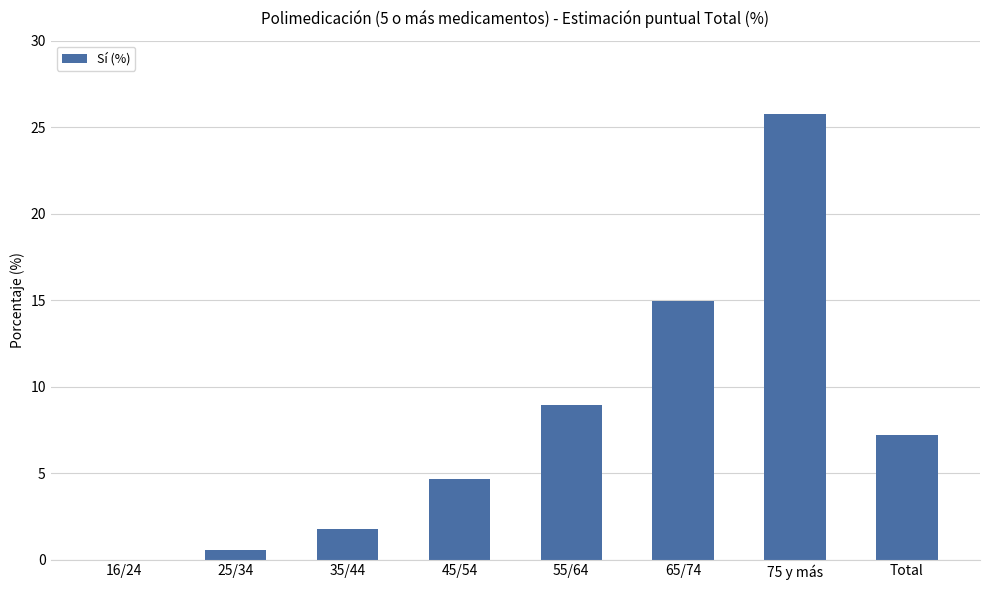

What is the maximum value shown in the chart?

25.8